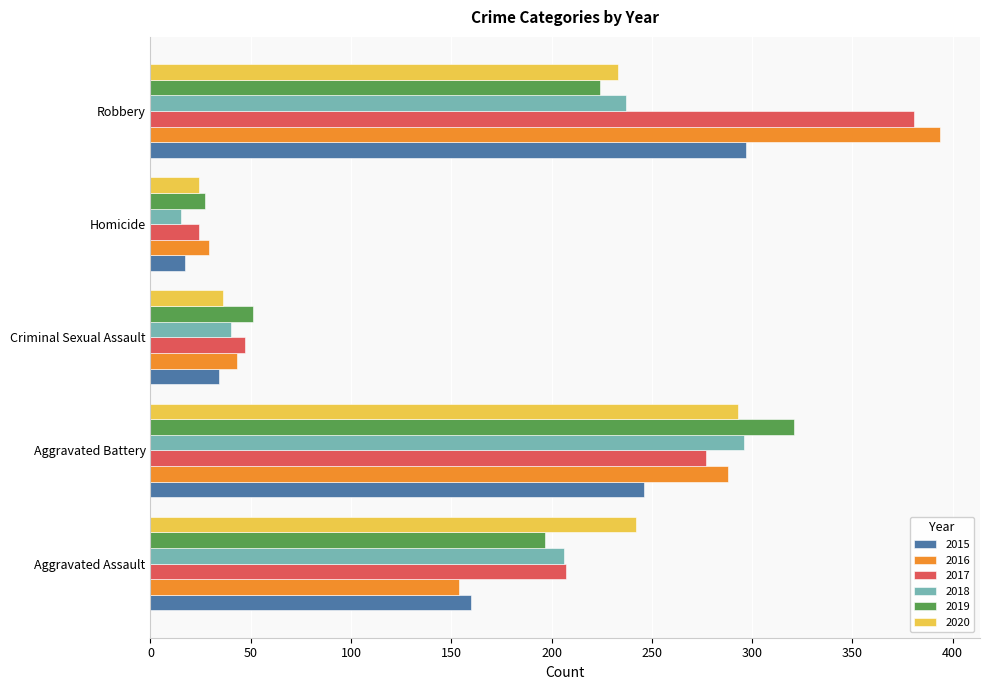

The 2020 series shows 242 at Aggravated Assault. True or false?

True